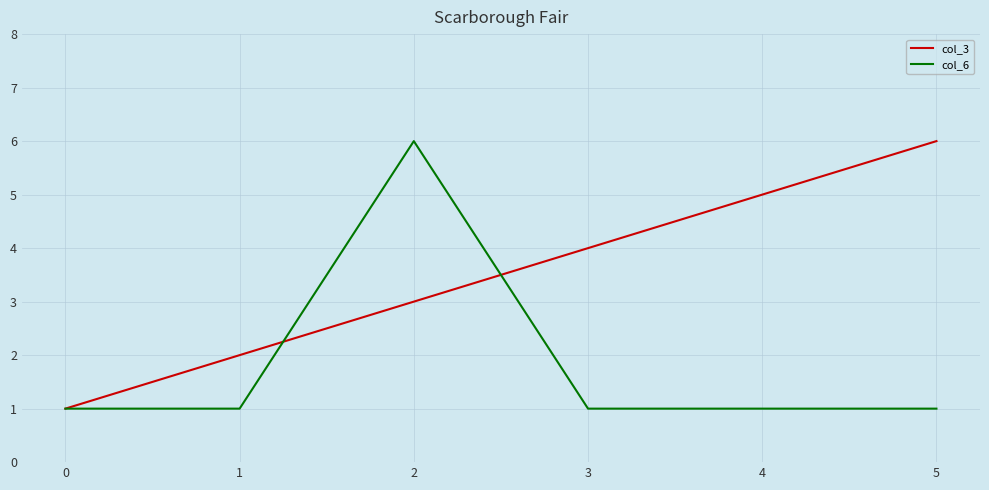

True or false: col_3 has a value of 3 at 1.

False